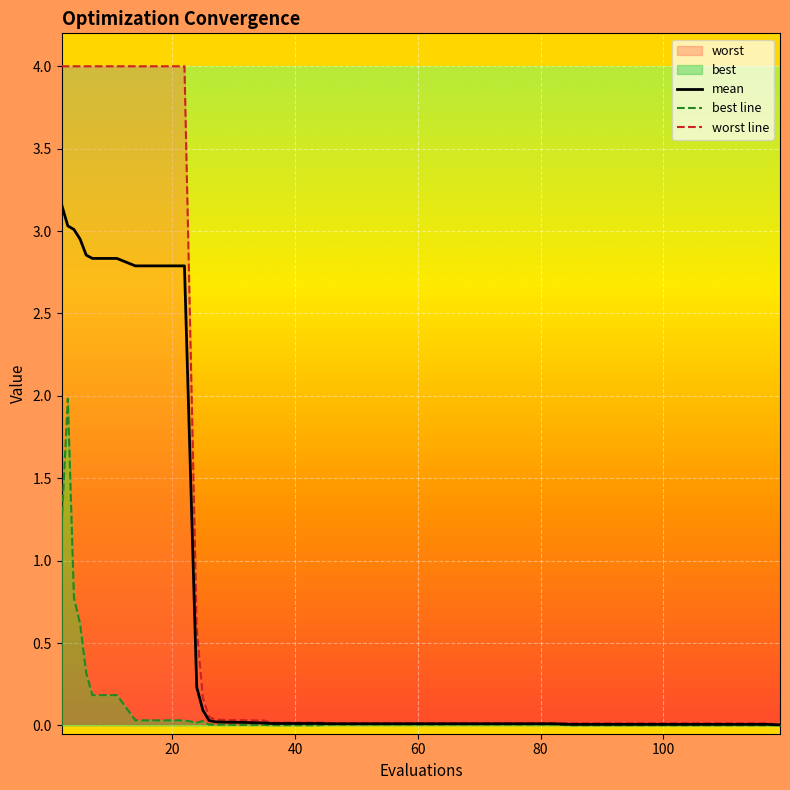

At which category is the sum across all series the highest?

3